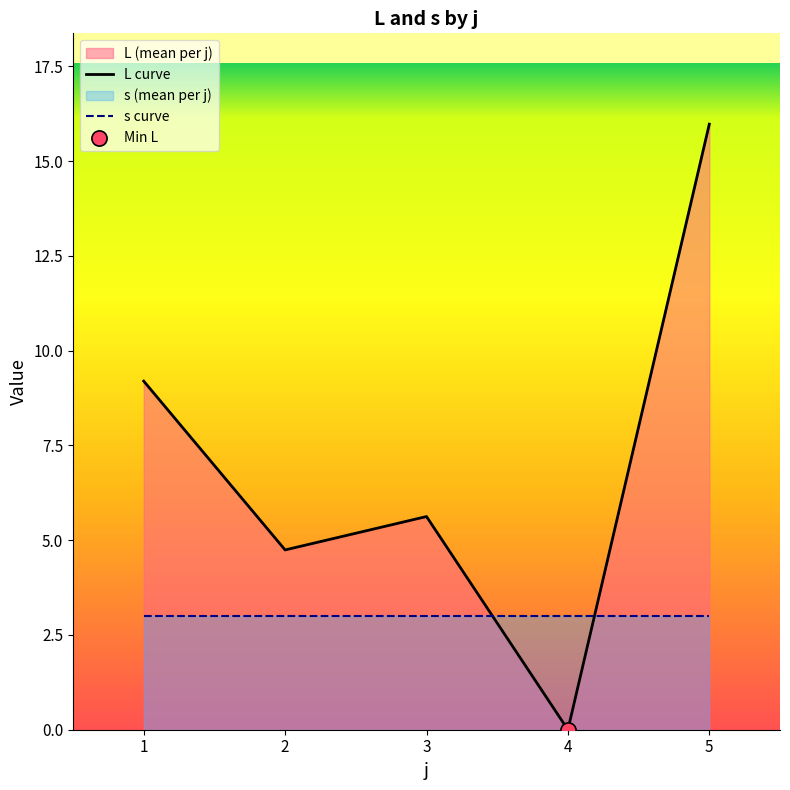

At which category is the sum across all series the highest?

5